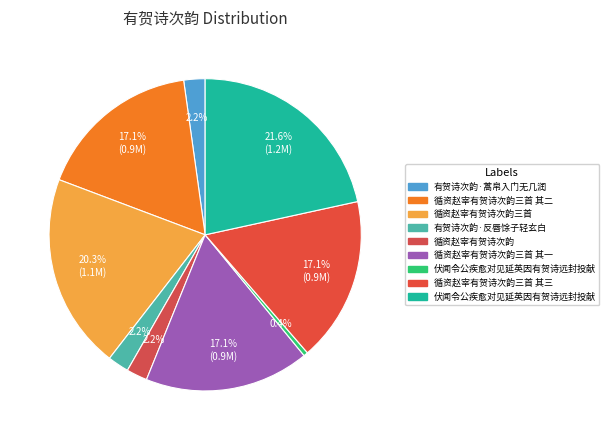

Does any single category account for the majority?

No